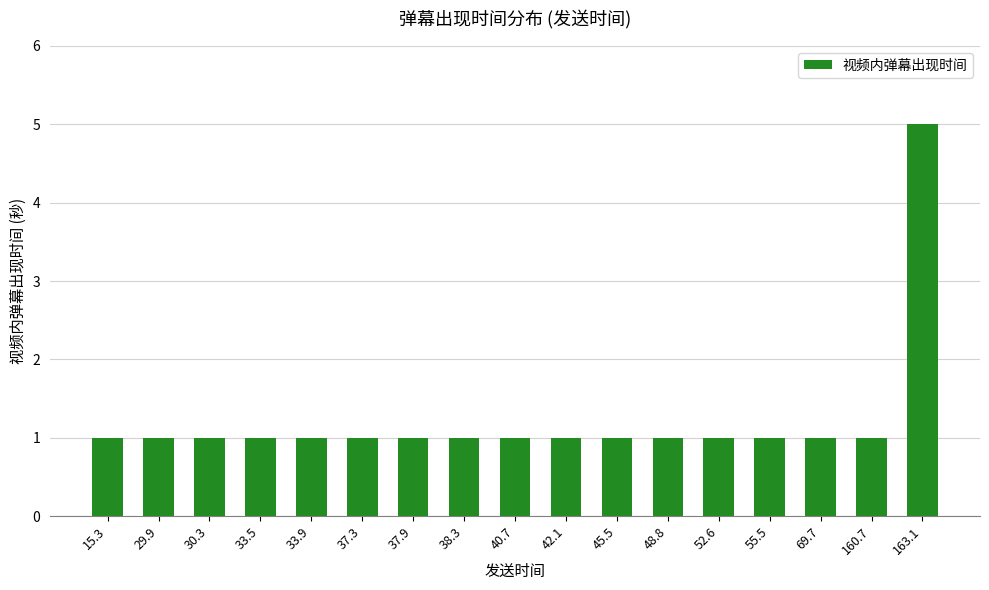

What is the sum of all values?

21